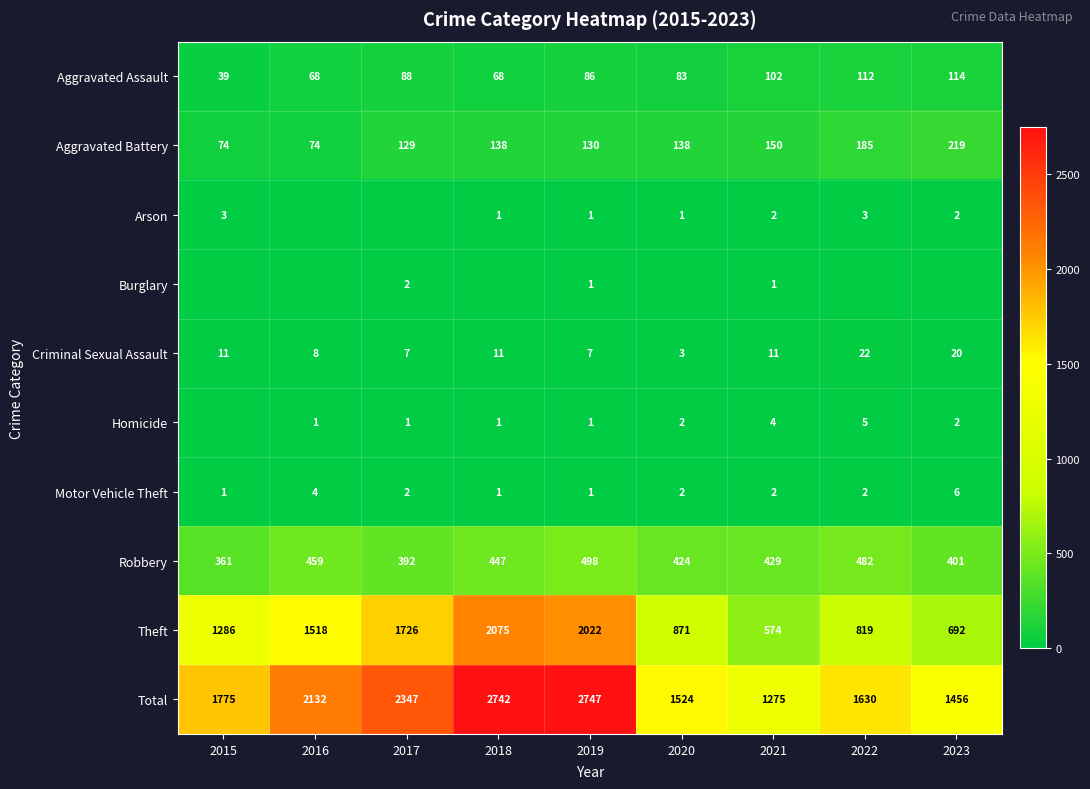

What is the difference between the Total values at 2016 and 2017?

215